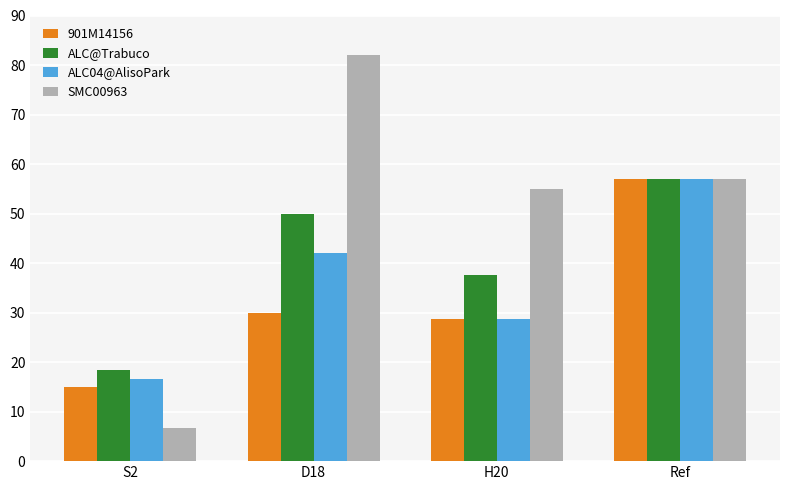

What is the total value across all series at S2?

56.7